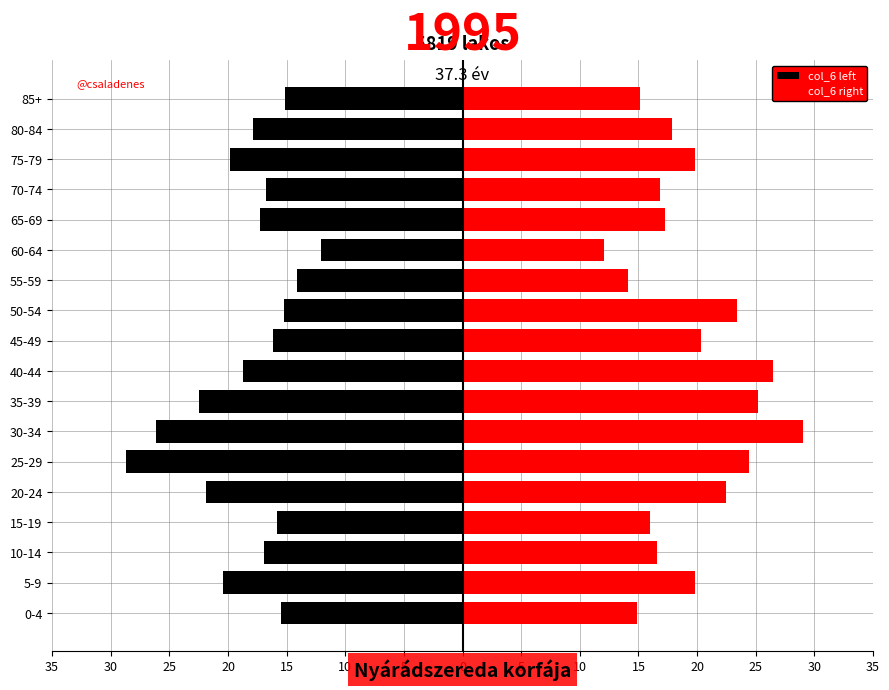

At how many categories does at least one series exceed 5?

18